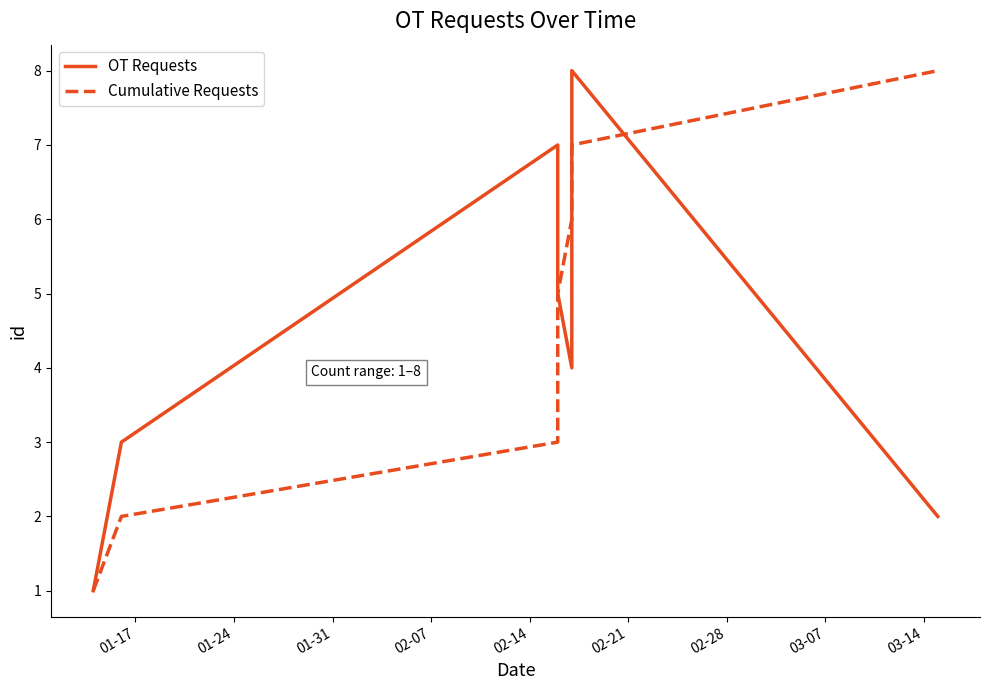

Does the chart have visible grid lines?

No